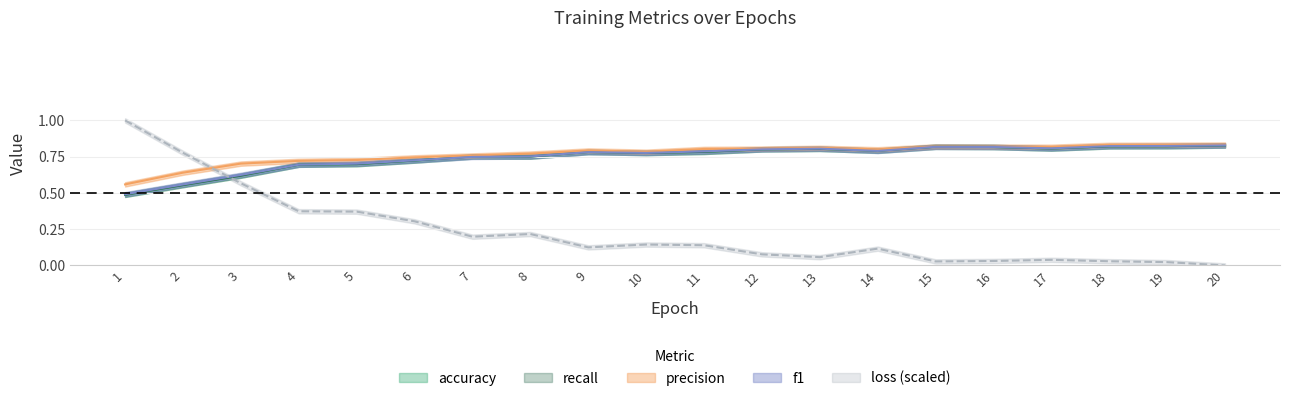

In f1, how many points are higher than both neighbors (excluding endpoints)?

3